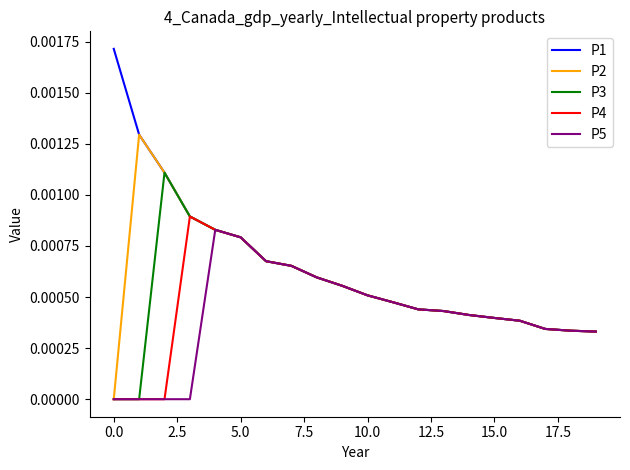

List the series in order of their overall mean, highest first.

P1, P2, P3, P4, P5